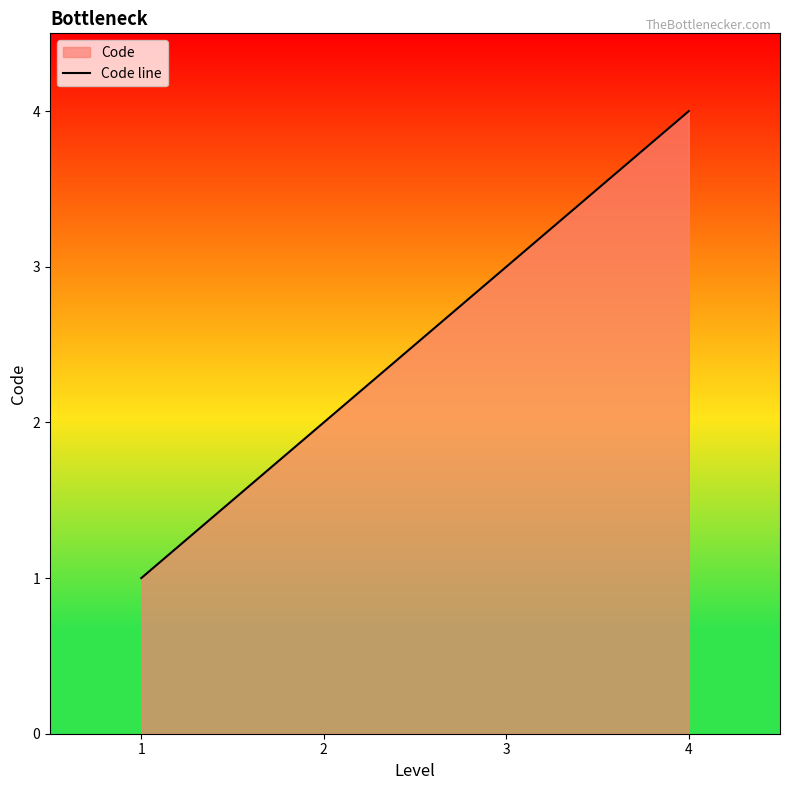

What value does the data have at 2?

2